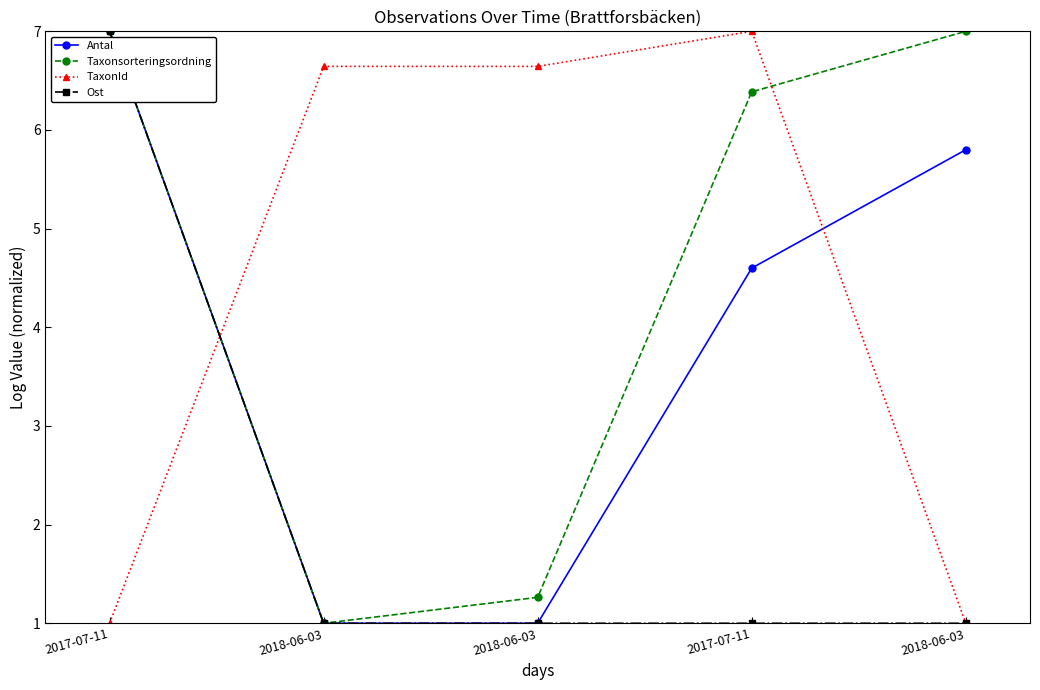

How many lines are shown in the chart?

4